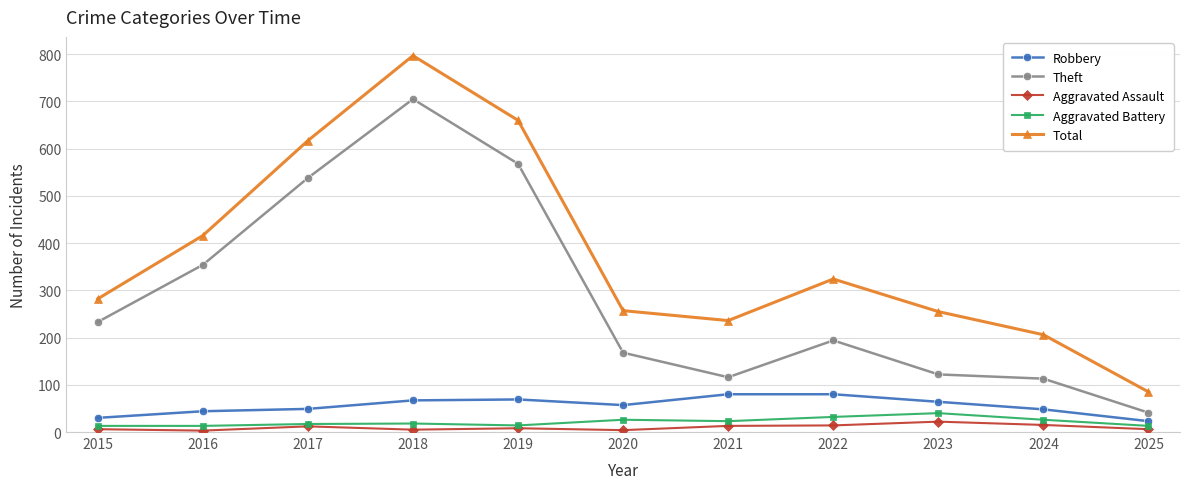

Between 2015 and 2025, which series saw the biggest shift?

Total